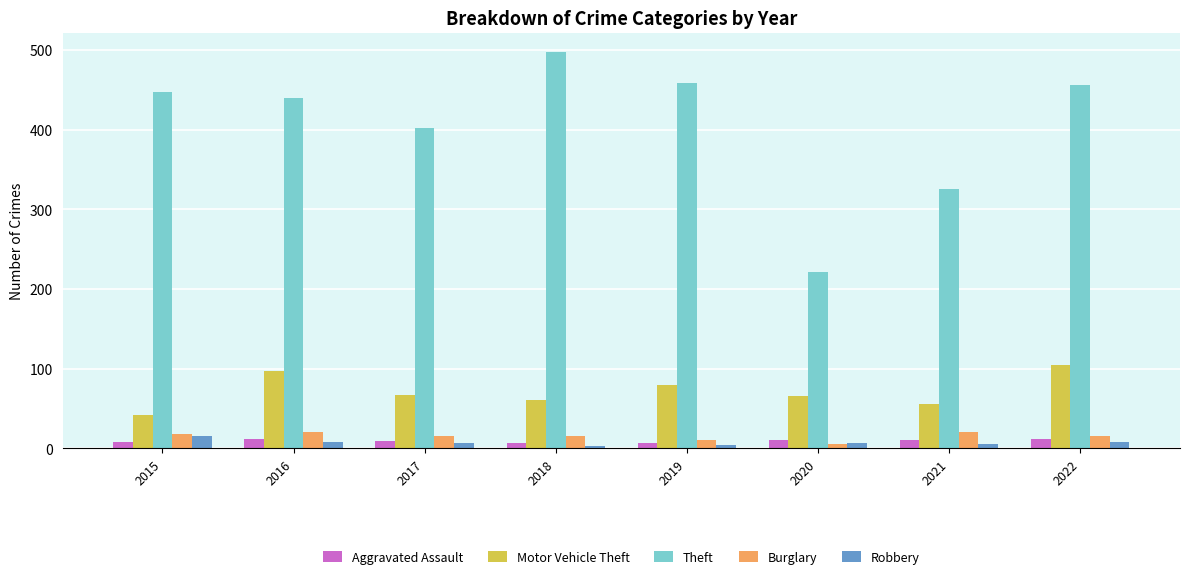

Is it true that Aggravated Assault equals 8 at 2015?

True